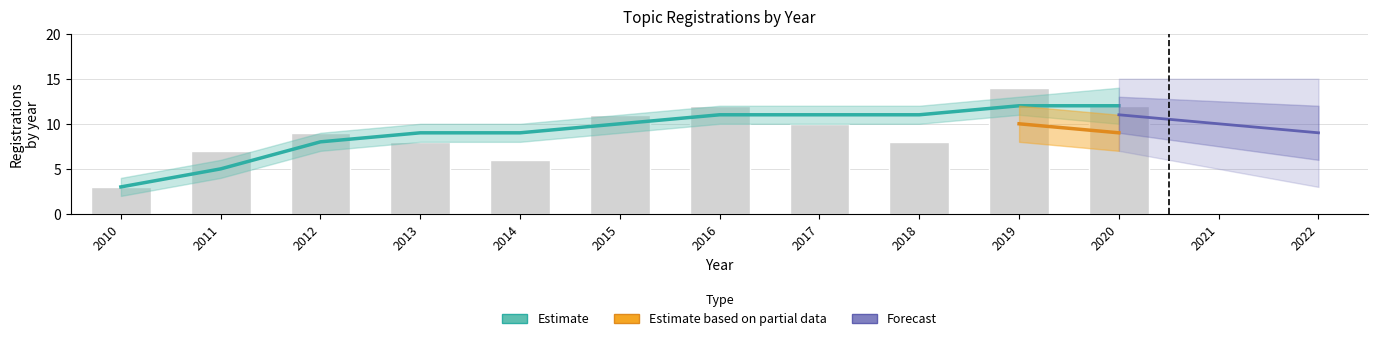

Reading left to right, list all the values displayed in this chart.

2010=3	2011=7	2012=9	2013=8	2014=6	2015=11	2016=12	2017=10	2018=8	2019=14	2020=12